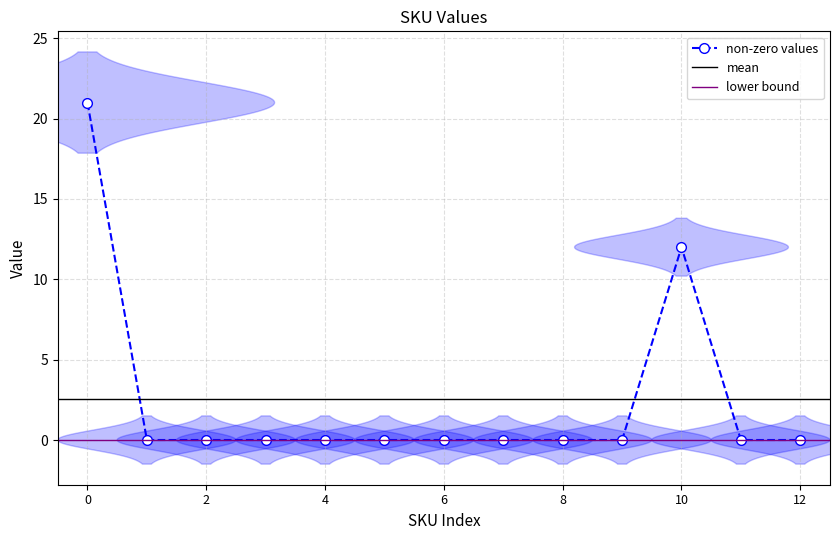

True or false: non-zero values has a value of 7 at 12.

False